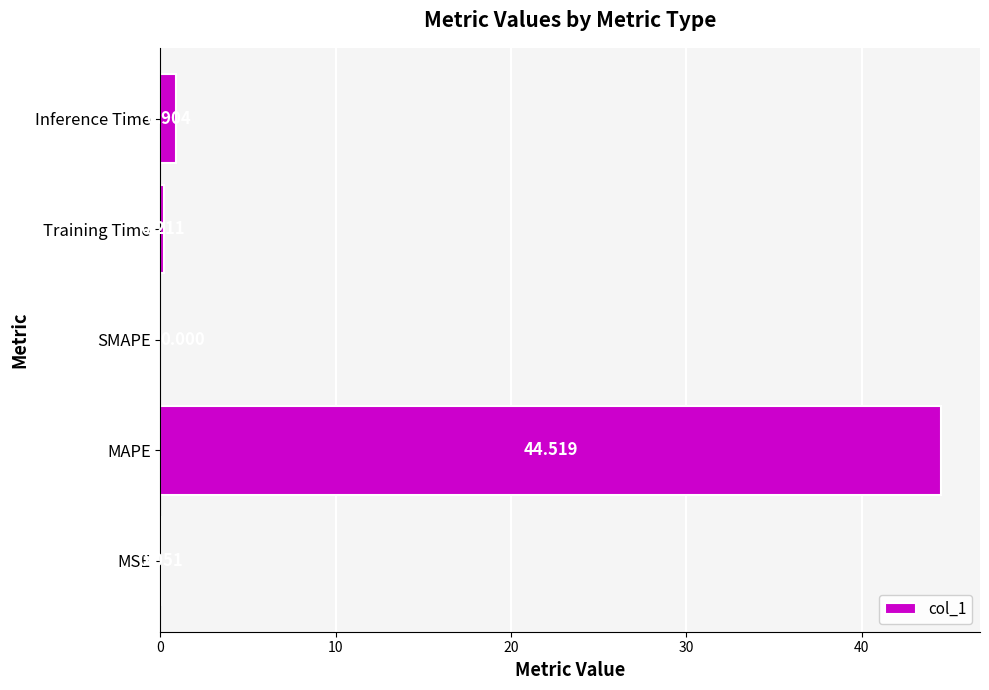

Between MSE and Inference Time, which is larger?

Inference Time